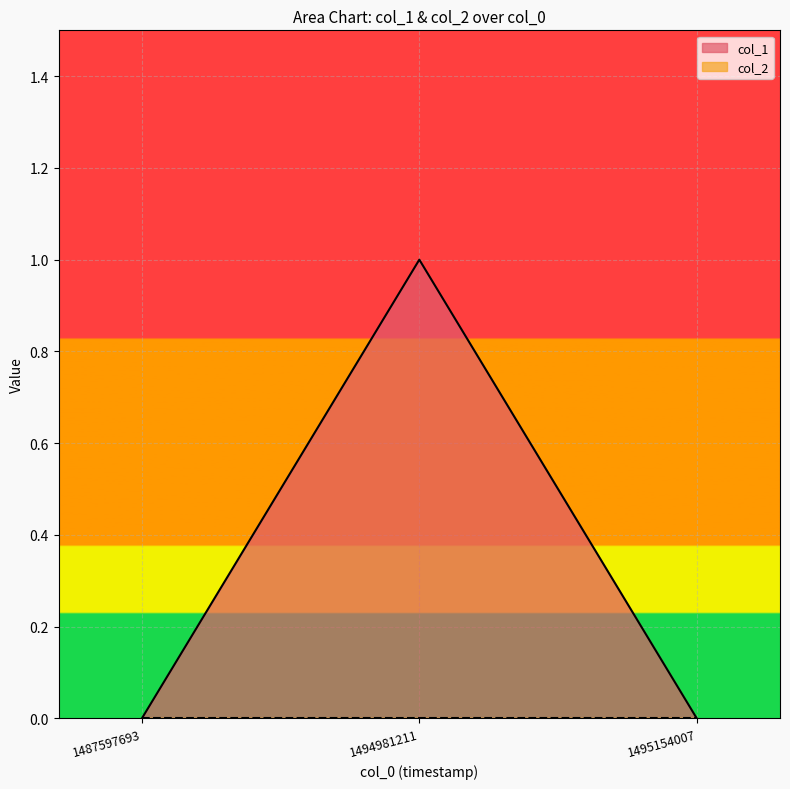

What is the maximum value shown in the chart?

1